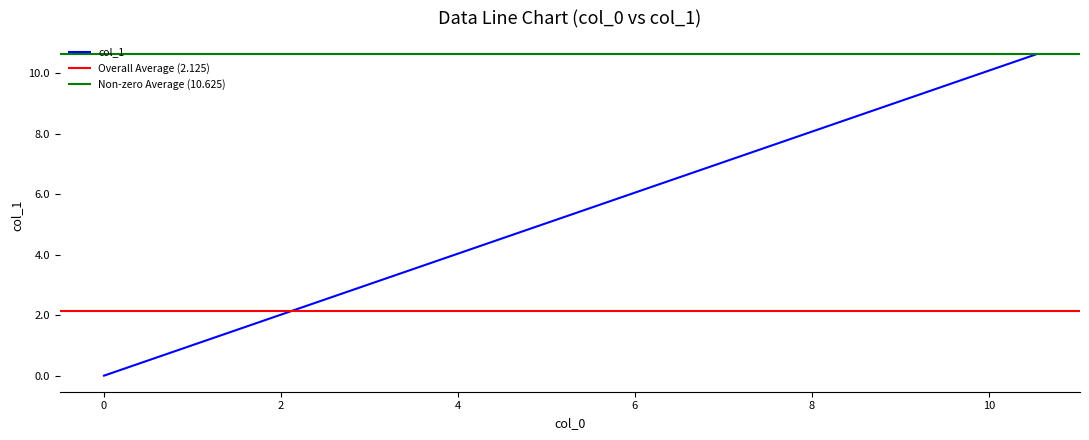

What is the maximum value shown in the chart?

10.6